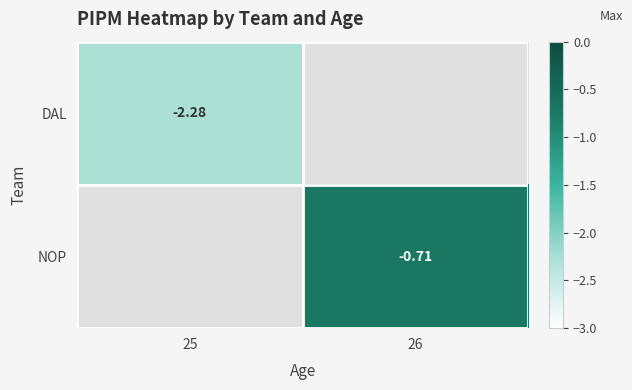

Rank the categories by DAL value from lowest to highest.

25, 26